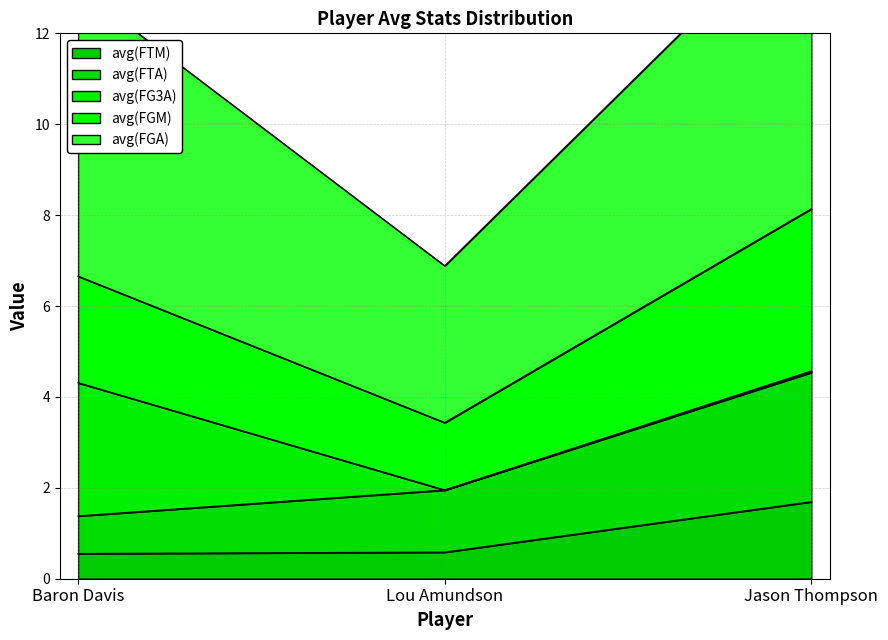

What is the maximum value for avg(FTM)?

1.7